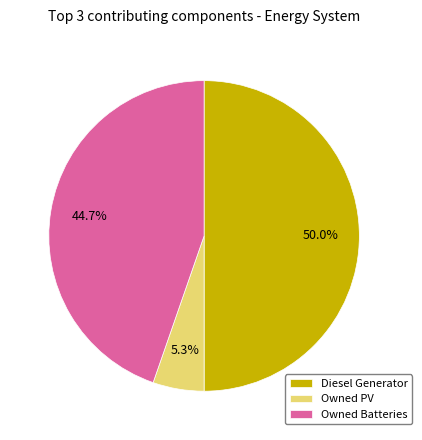

Is Owned PV the majority of the pie?

No